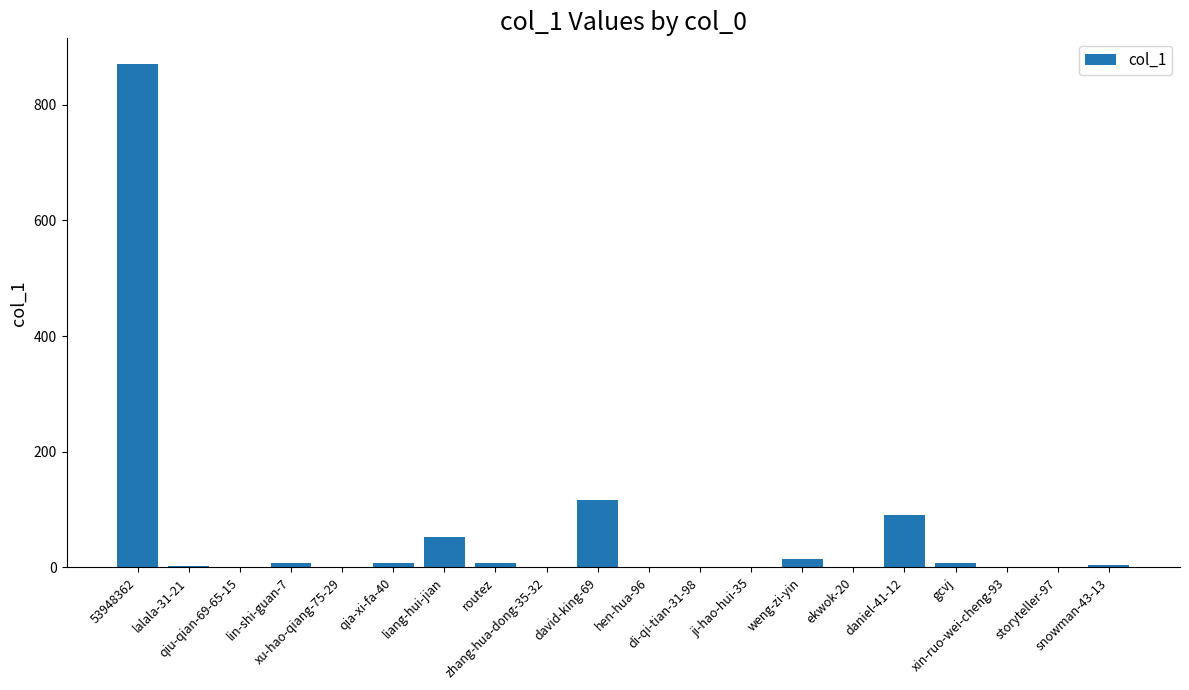

What is the sum of all values?

1180